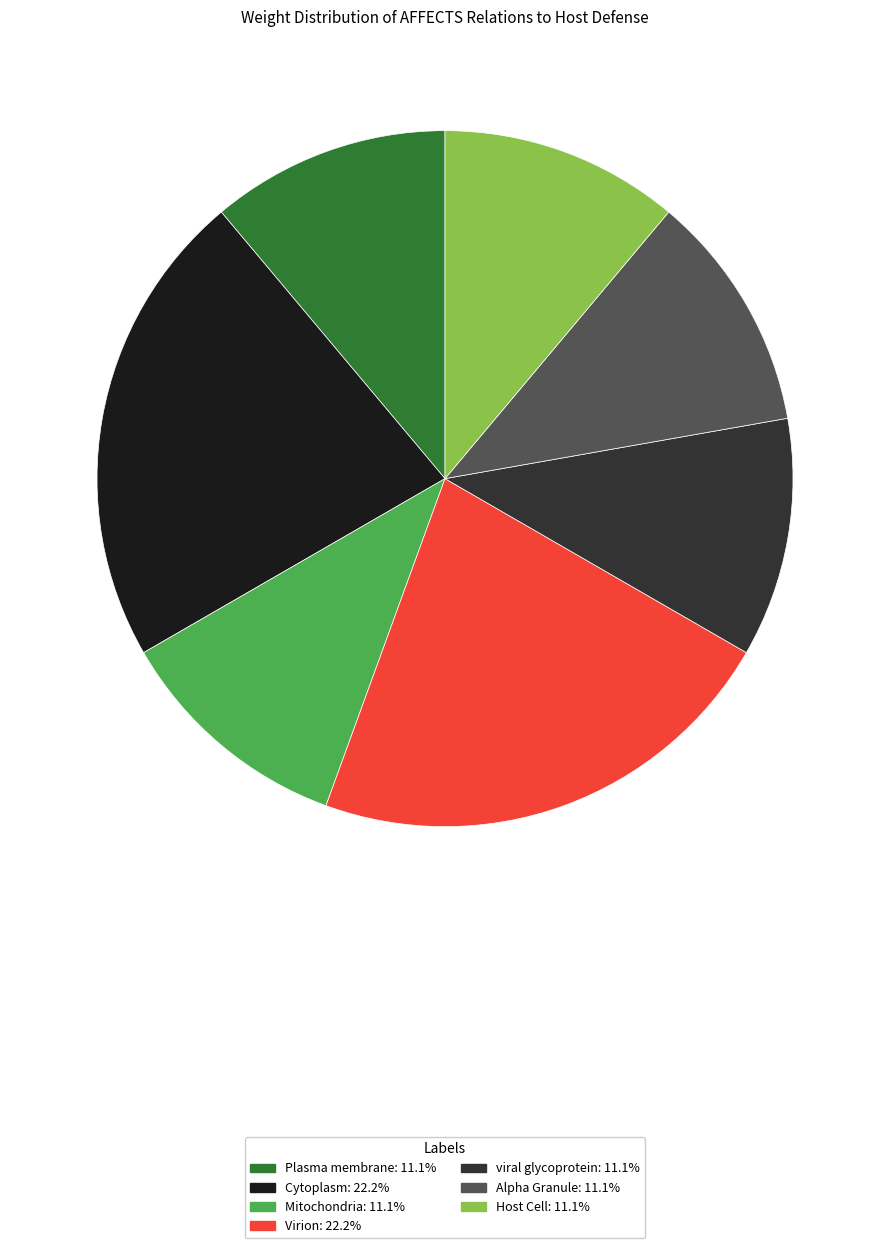

Is there any slice that represents more than half of the pie?

No